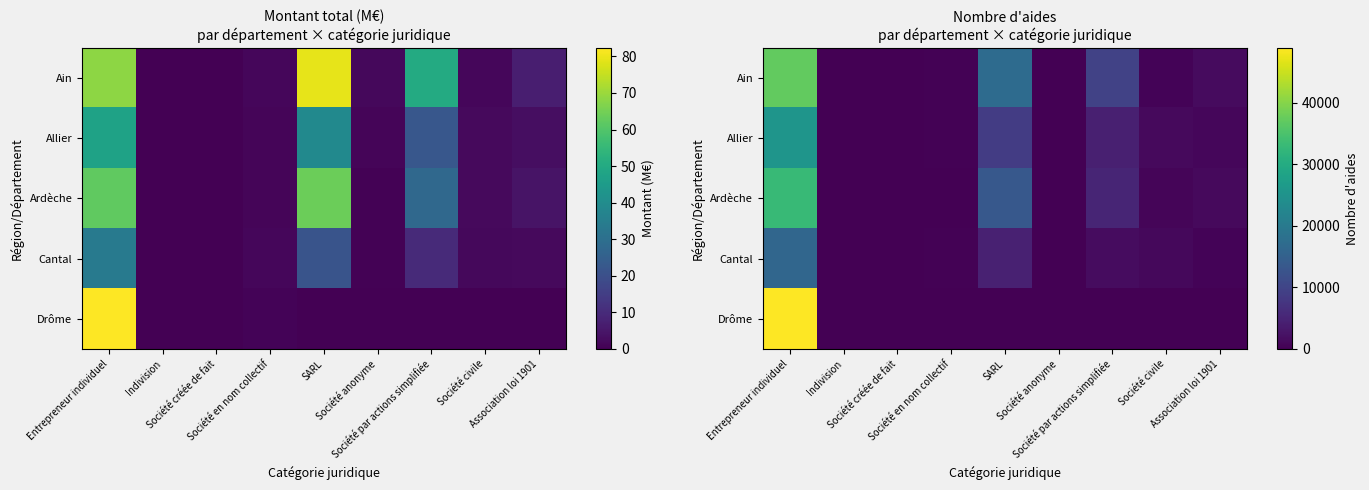

Where is Cantal nearest to the value 8019?

SARL